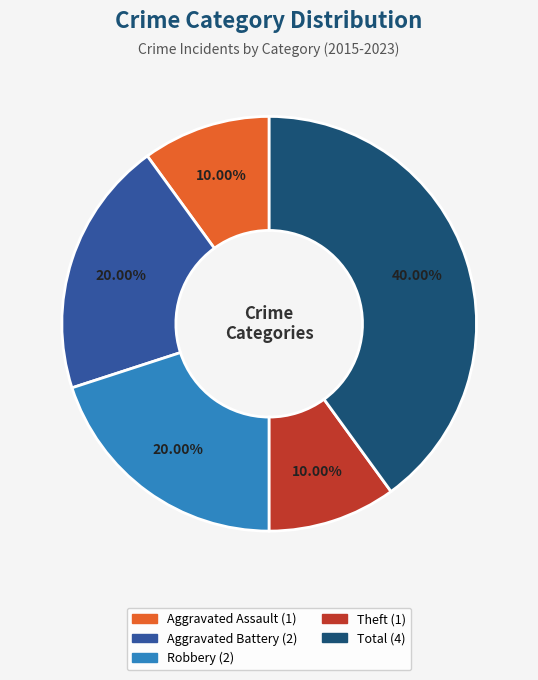

Does any single category account for the majority?

No